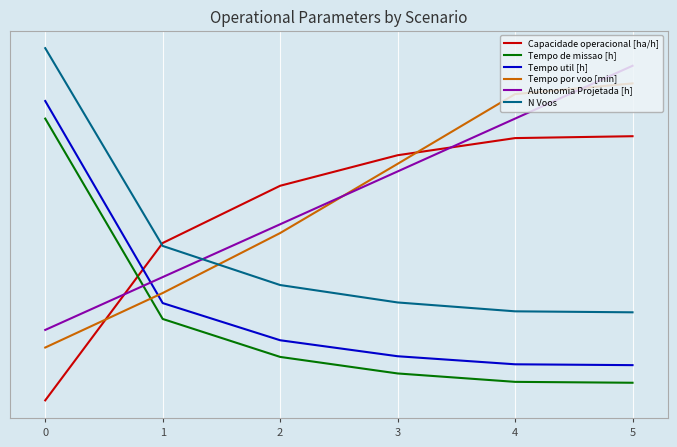

Does the chart display data point markers on the line(s)?

No